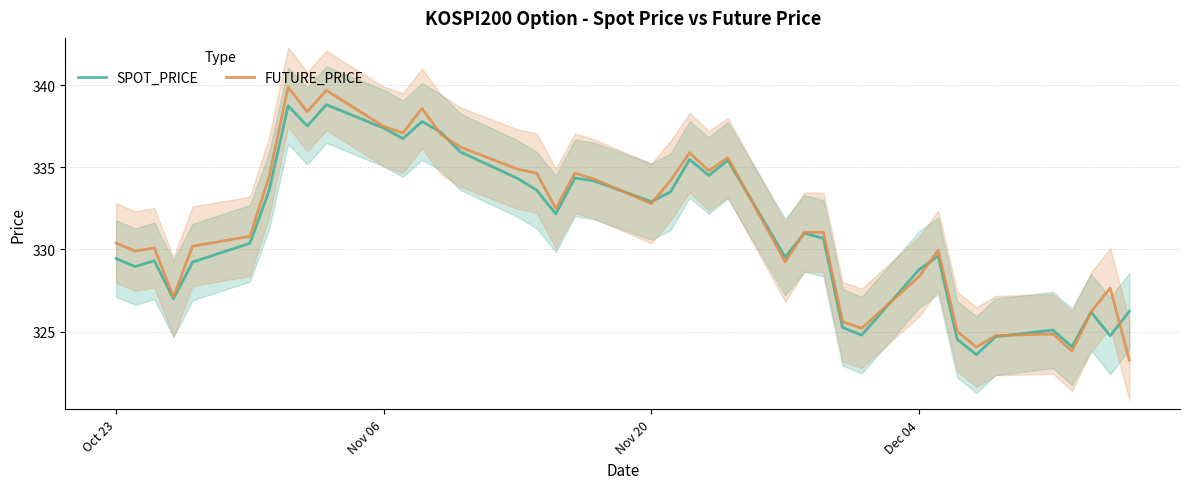

What is the maximum value for FUTURE_PRICE?

339.9